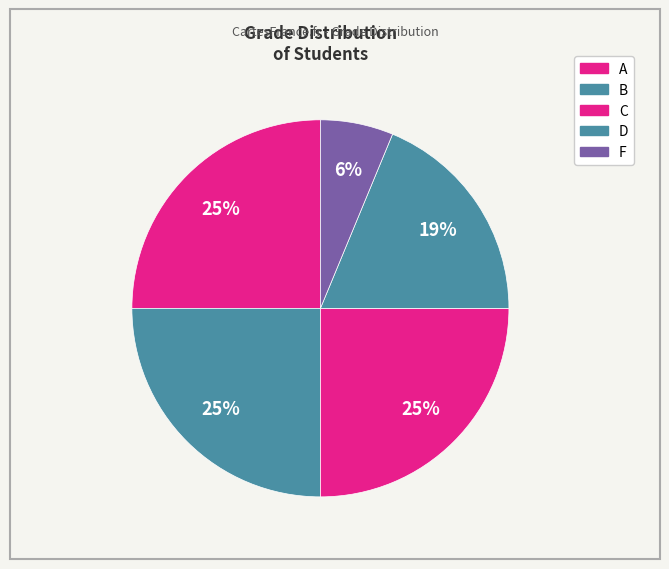

What is the change in value from C to D?

-1